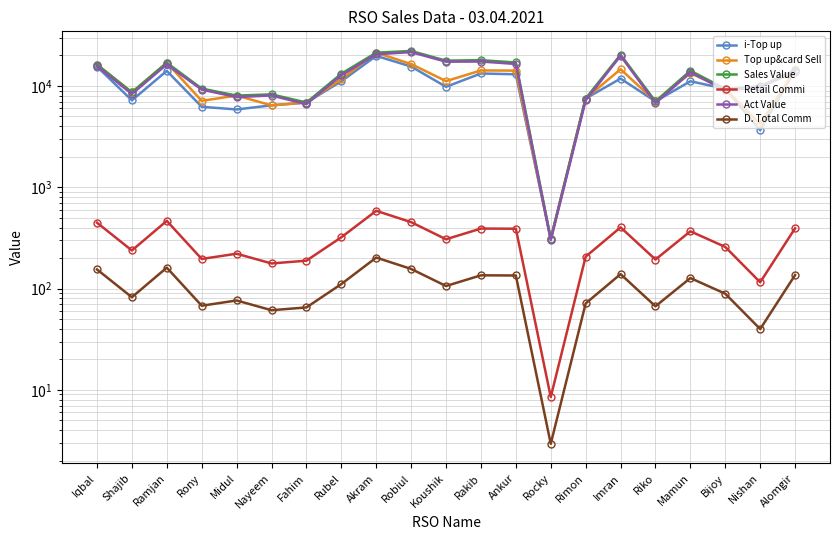

What is the minimum value shown in the chart?

2.9